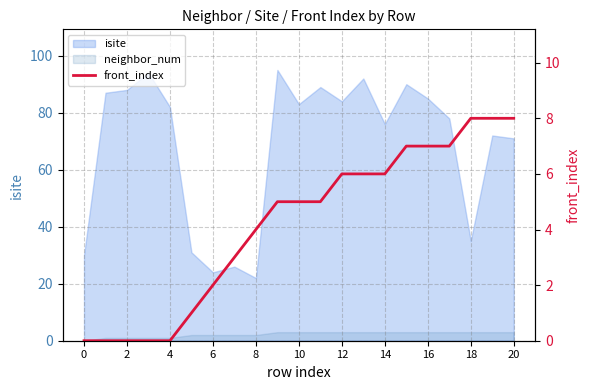

At which label does the data first exceed 5?

12